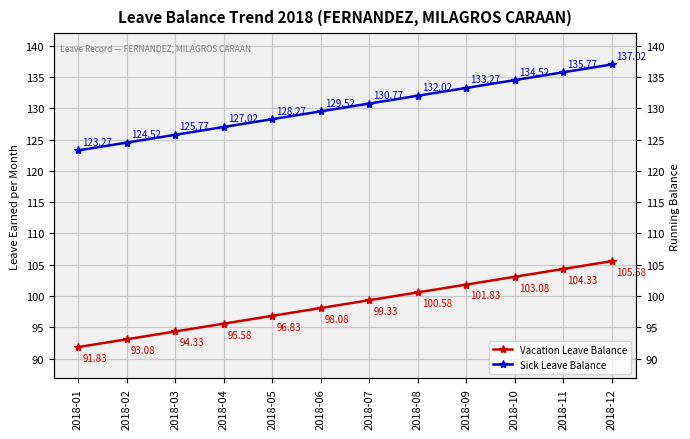

Is this an area chart (filled region under the line)?

No